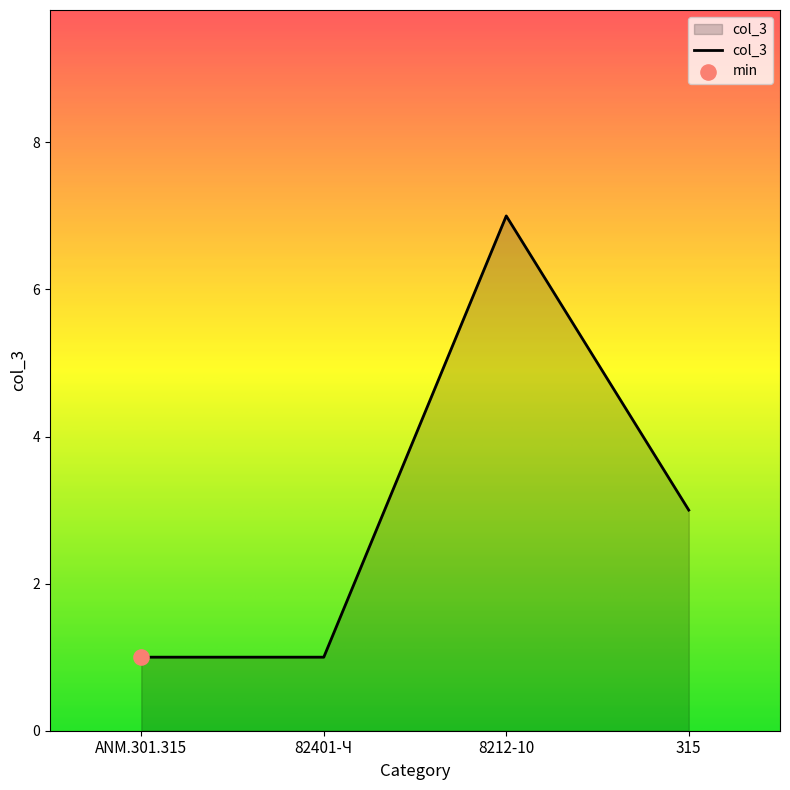

What is the ratio of the value at ANM.301.315 to the value at 315?

0.3